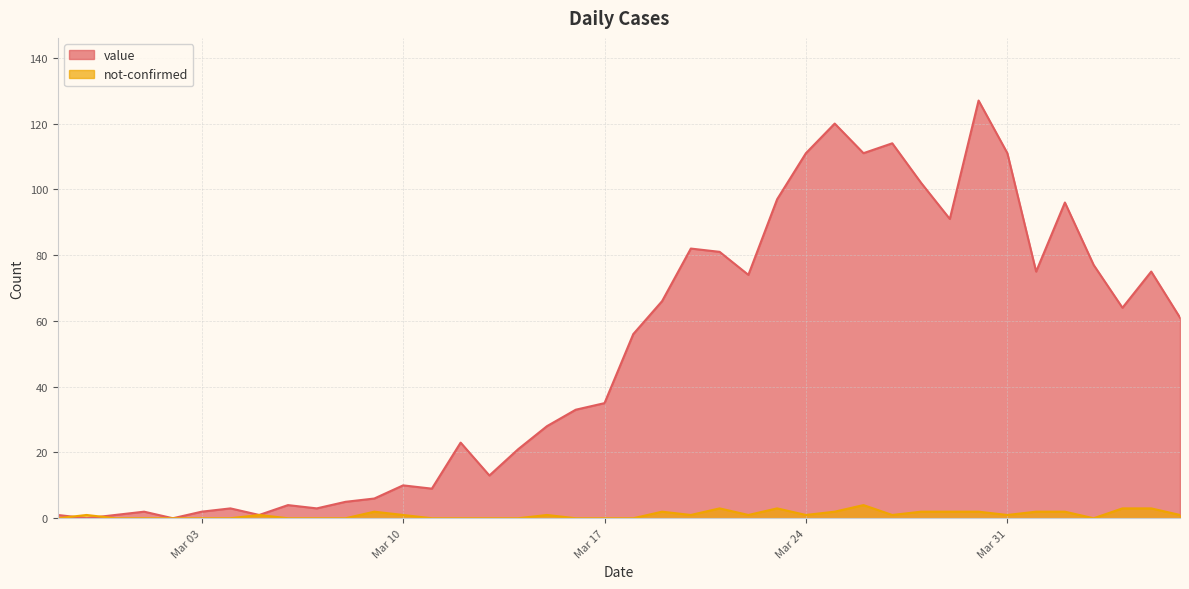

Reading left to right, what are all the values shown in this chart?

value: 1	0	1	2	0	2	3	1	4	3	5	6	10	9	23	13	21	28	33	35	56	66	82	81	74	97	111	120	111	114	102	91	127	111	75	96	77	64	75	61
not-confirmed: 0	1	0	0	0	0	0	1	0	0	0	2	1	0	0	0	0	1	0	0	0	2	1	3	1	3	1	2	4	1	2	2	2	1	2	2	0	3	3	1